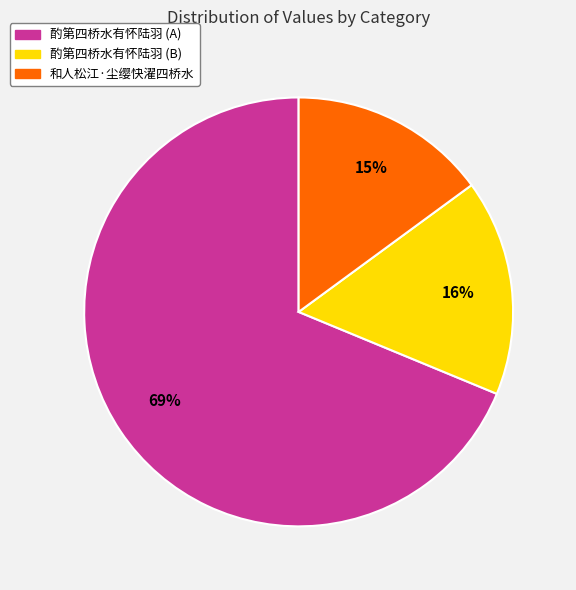

Is there a majority slice in this chart?

Yes